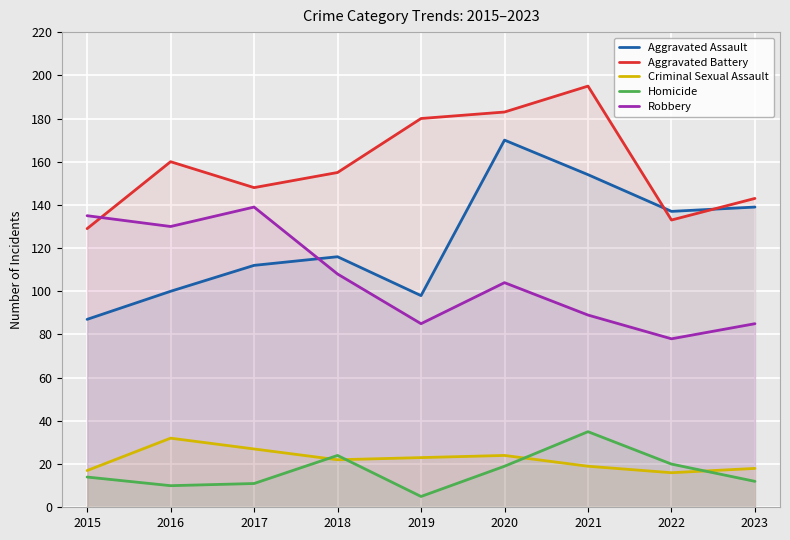

Which series has the largest total across all categories?

Aggravated Battery